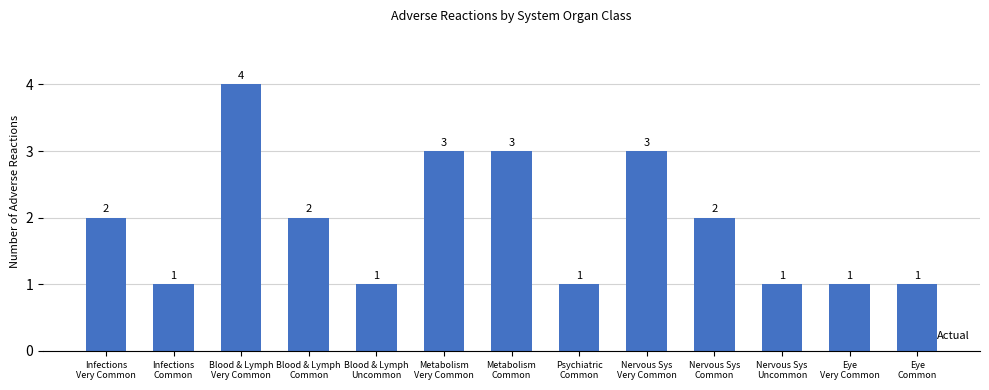

Count the values in the range 1 to 3.

12